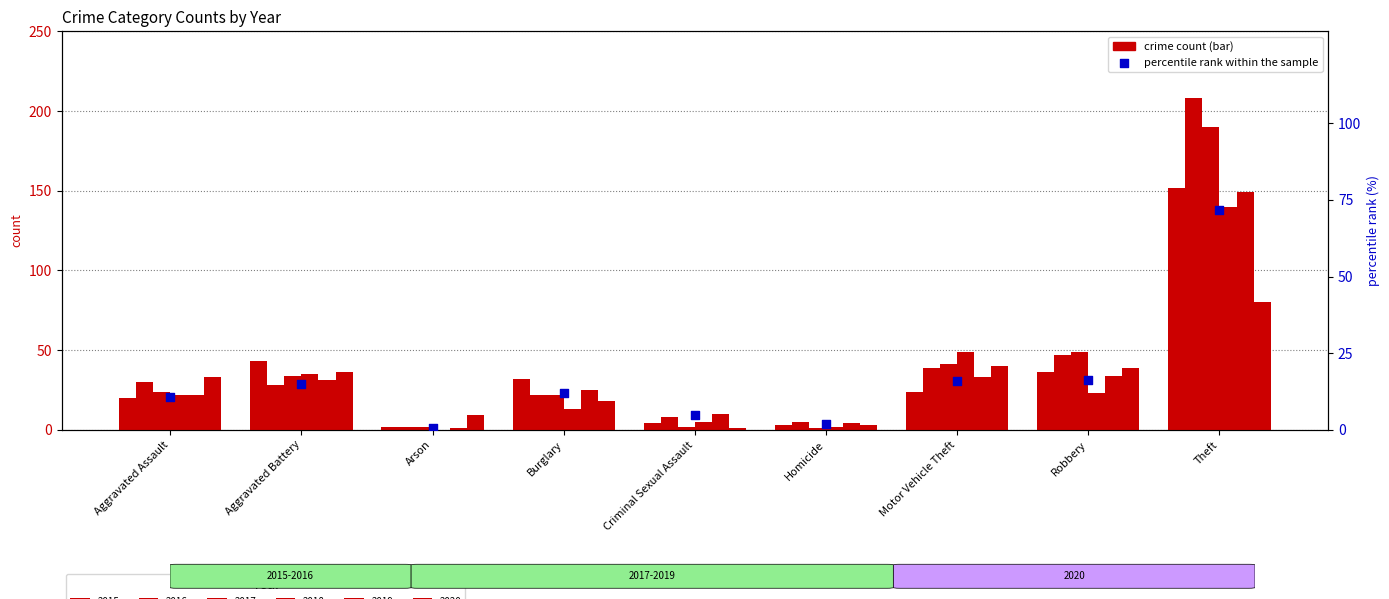

What is the change in value from Criminal Sexual Assault to Homicide?

-2.9